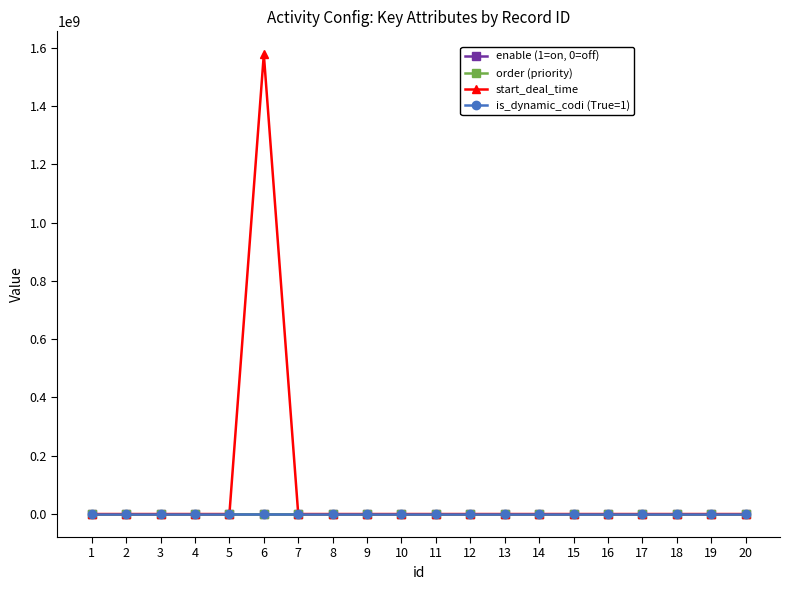

True or false: enable (1=on, 0=off) and order (priority) intersect in this chart.

False